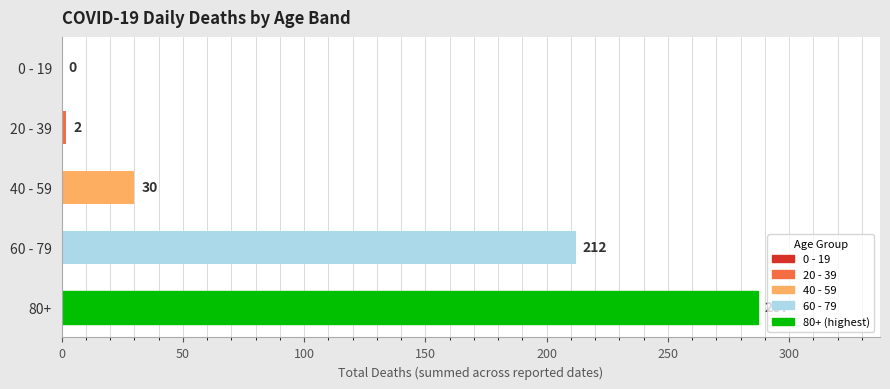

Reading top to bottom, what are all the values shown in this chart?

0 - 19=0	20 - 39=2	40 - 59=30	60 - 79=212	80+=287